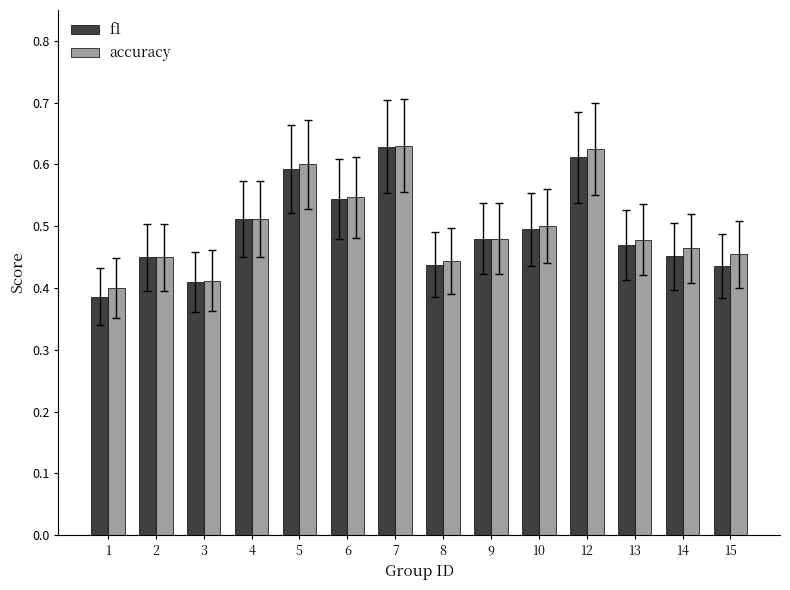

What is the sum of all accuracy values?

7.0